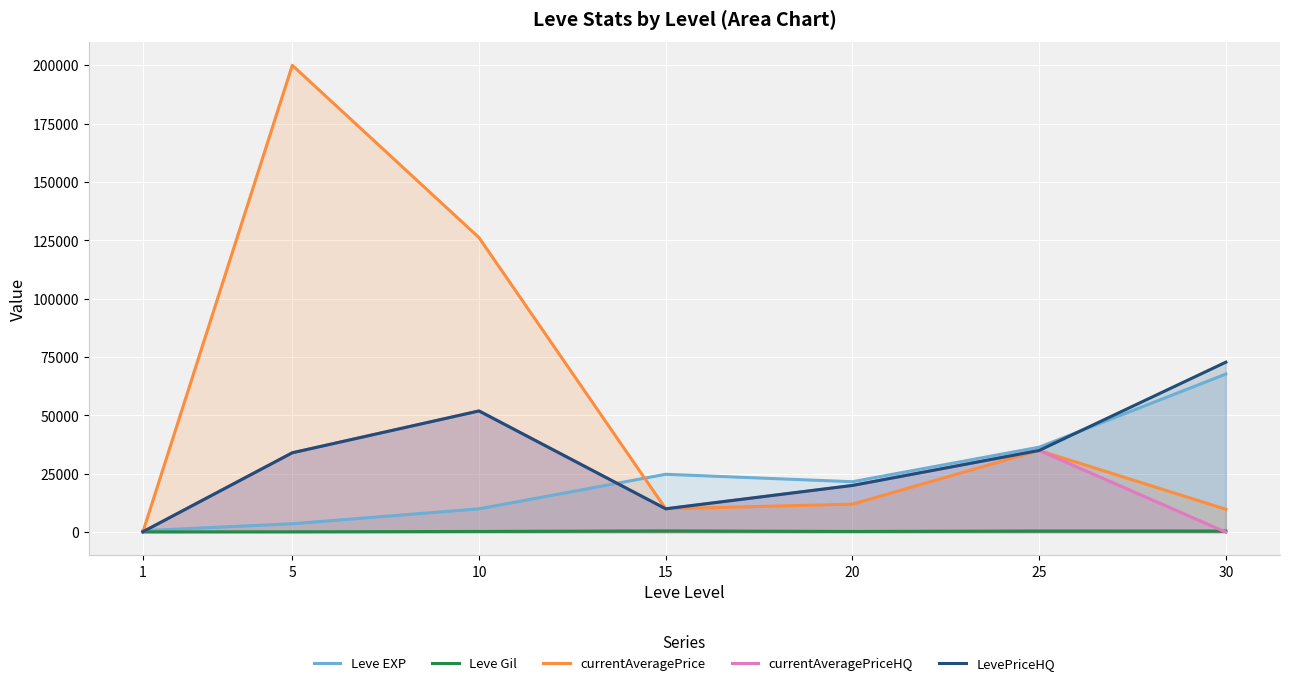

At which category does Leve Gil reach its first local peak?

15